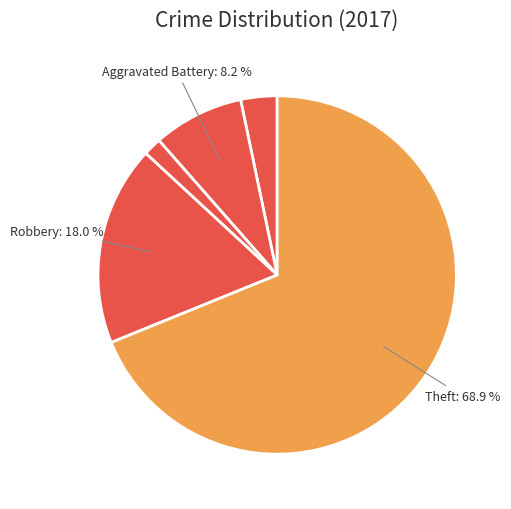

Which slice is the smallest?

Criminal Sexual Assault